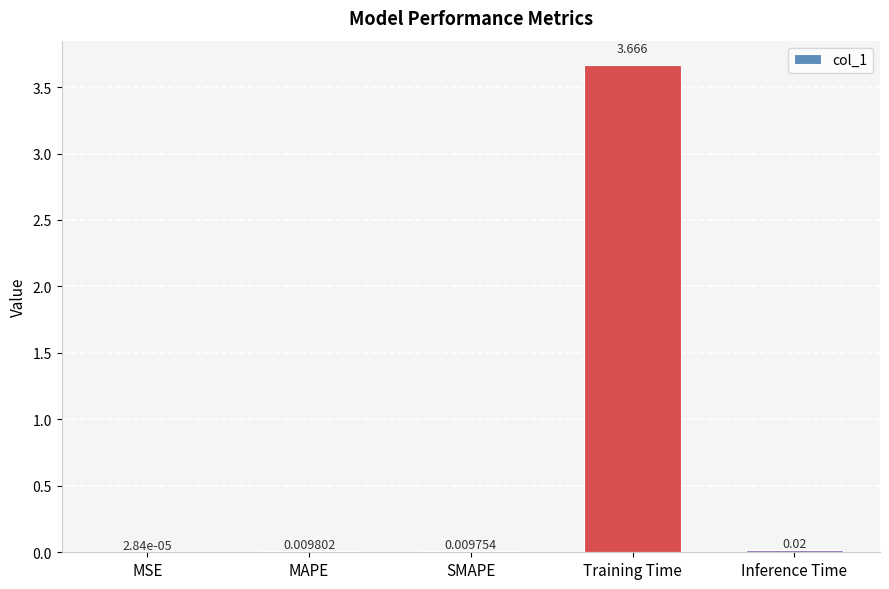

At which label is the value closest to 1?

Inference Time